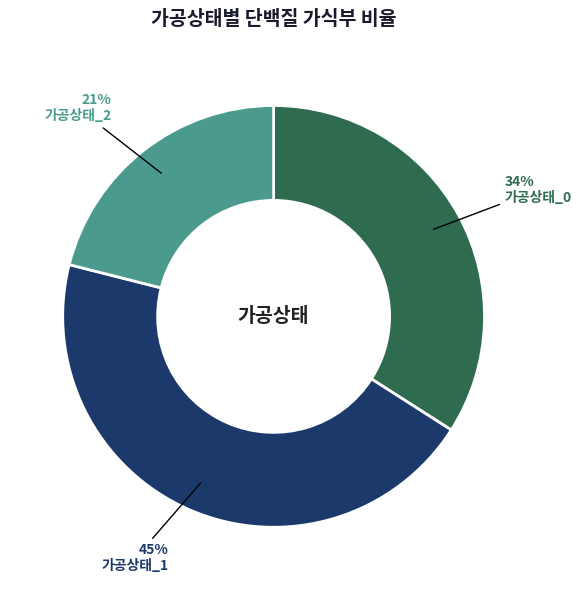

The 가공상태_1 slice represents 45% of the pie. True or false?

True